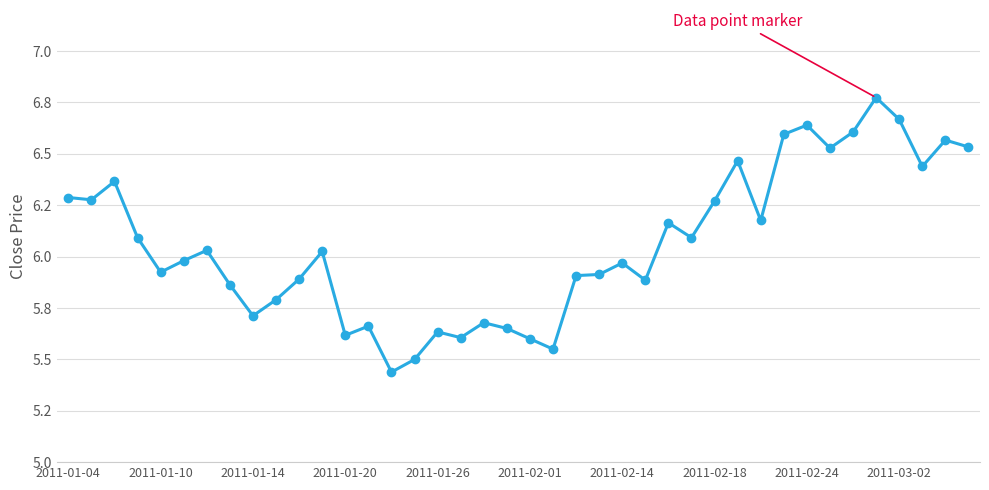

Does the chart have visible grid lines?

Yes